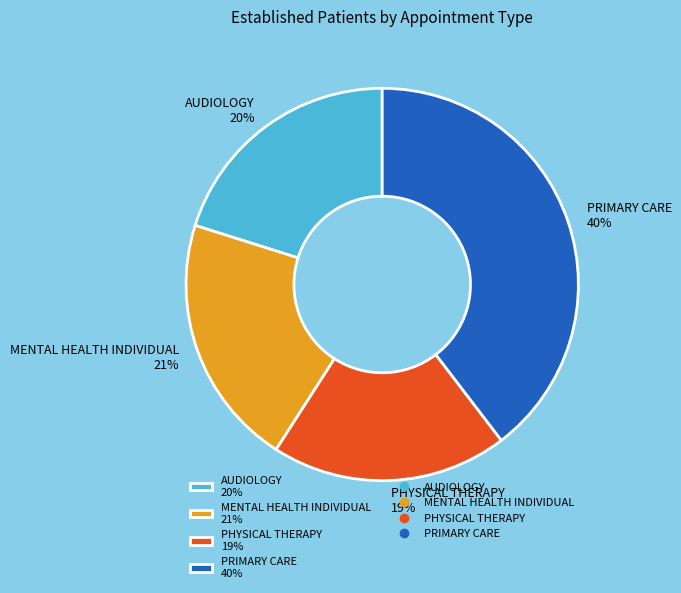

Does MENTAL HEALTH INDIVIDUAL account for over 50% of the chart?

No